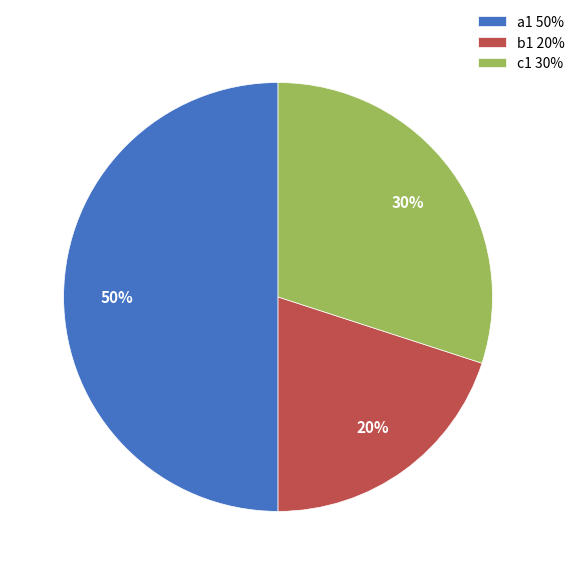

Count the number of slices in the pie.

3